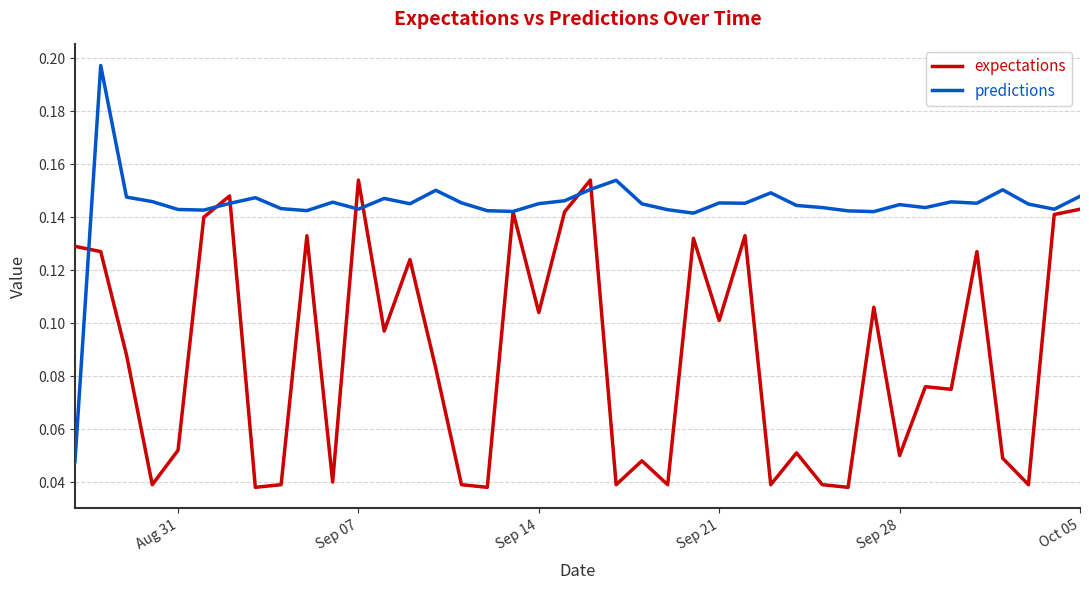

Which series has the largest total across all categories?

predictions